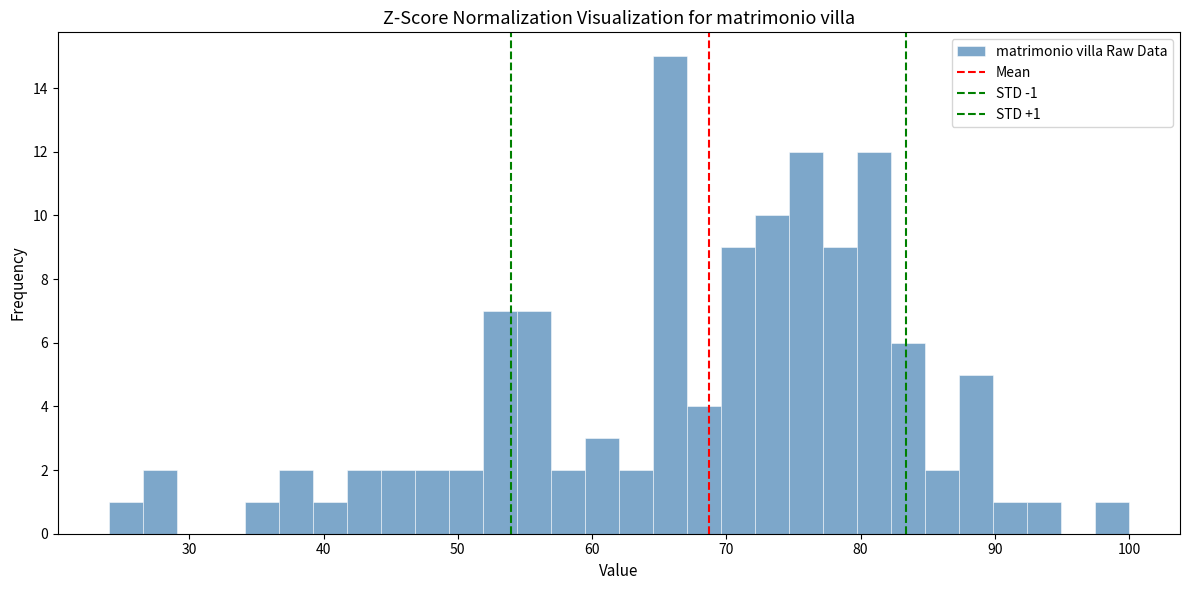

Read against the x-axis, roughly where is the centre of the tallest bar?

66